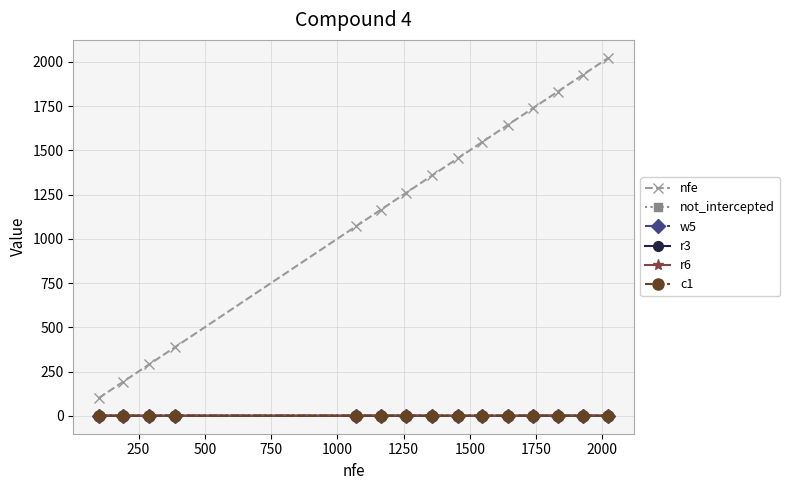

Does the chart have visible grid lines?

Yes